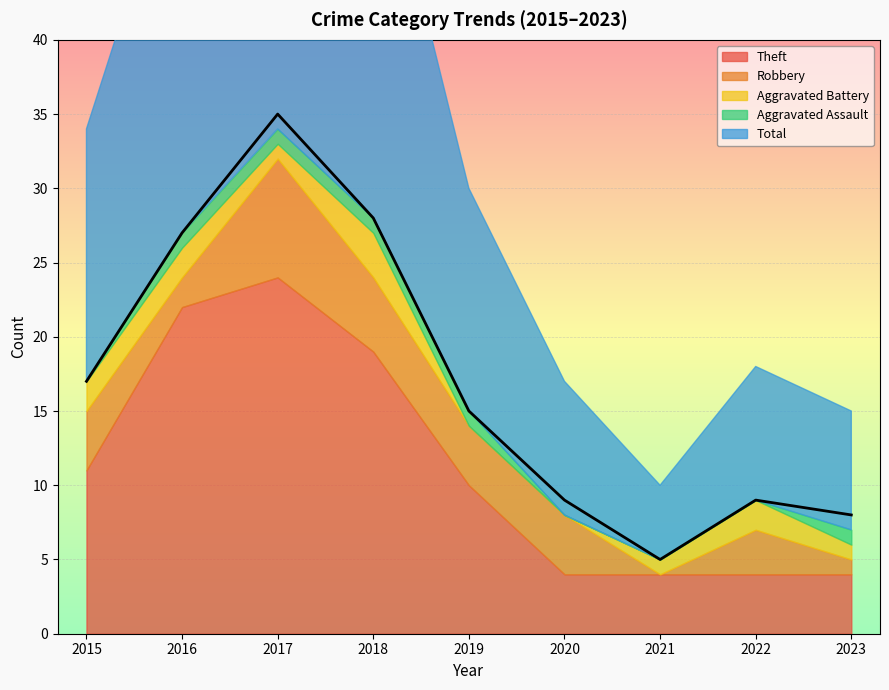

Rank the series by their maximum value, from lowest to highest.

Aggravated Assault, Aggravated Battery, Robbery, Theft, Total